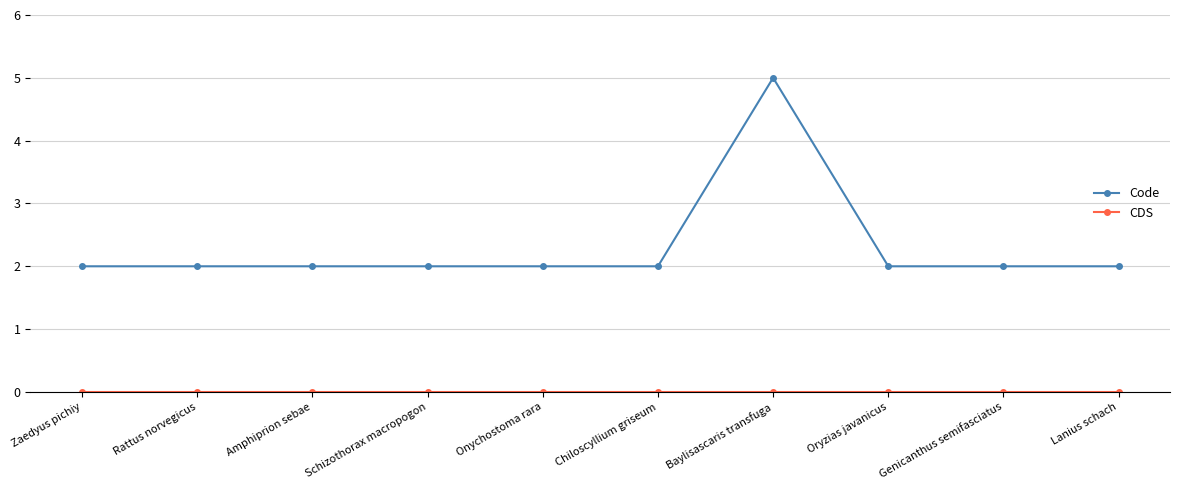

Is it true that Code equals 2 at Schizothorax macropogon?

True